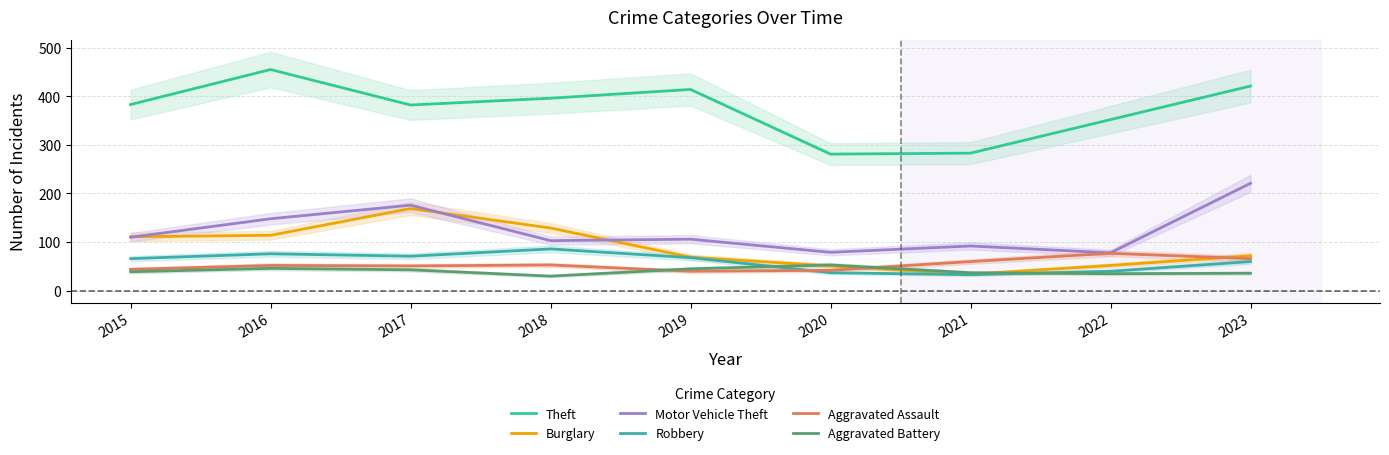

What value does the Burglary series have at 2021, to the nearest 5?

35